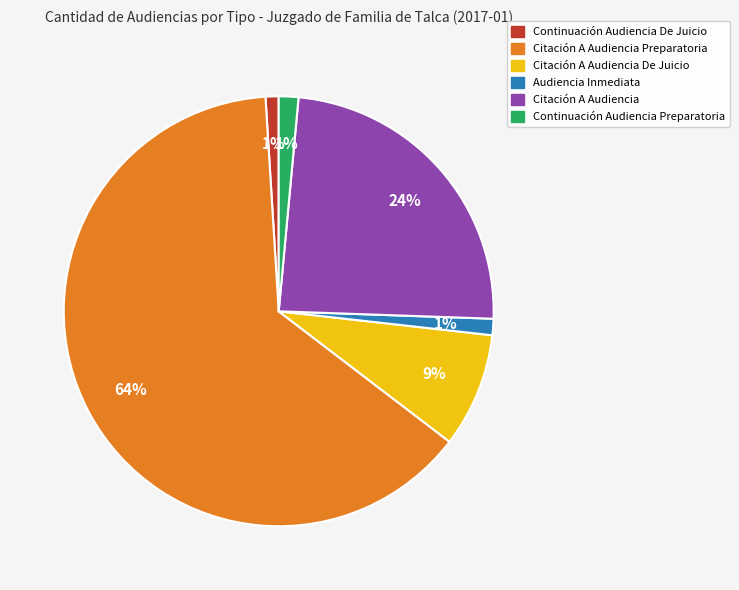

To the nearest percent, what is the average slice percentage?

17%